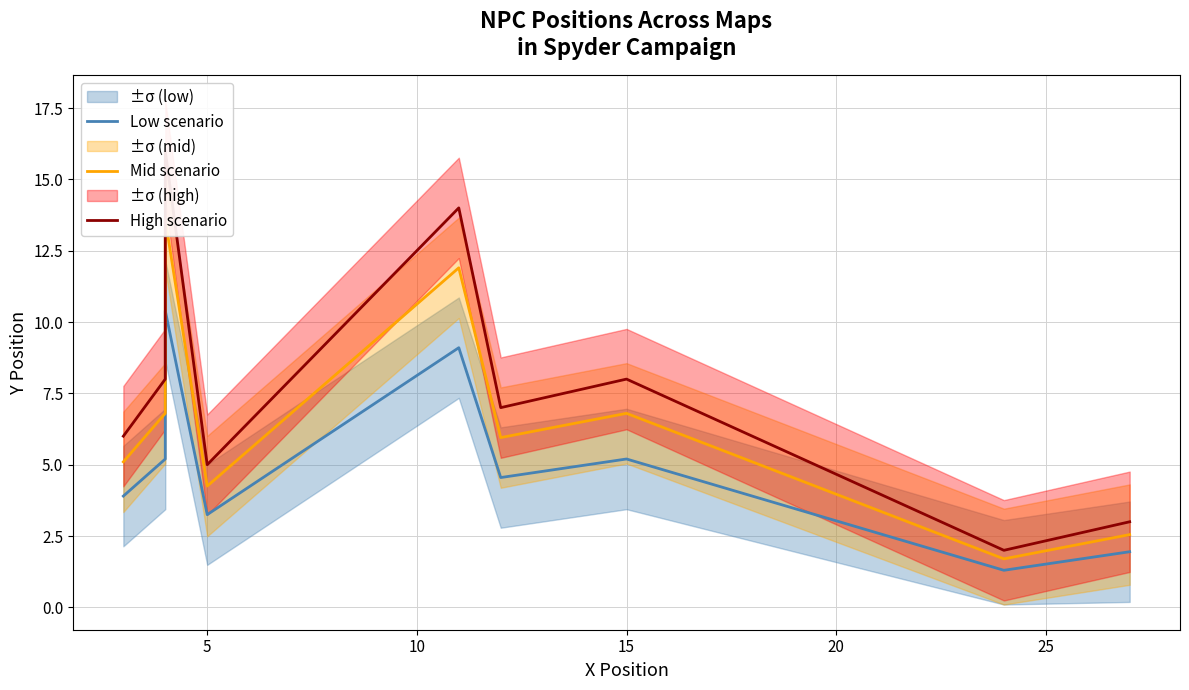

How many lines are shown in the chart?

3